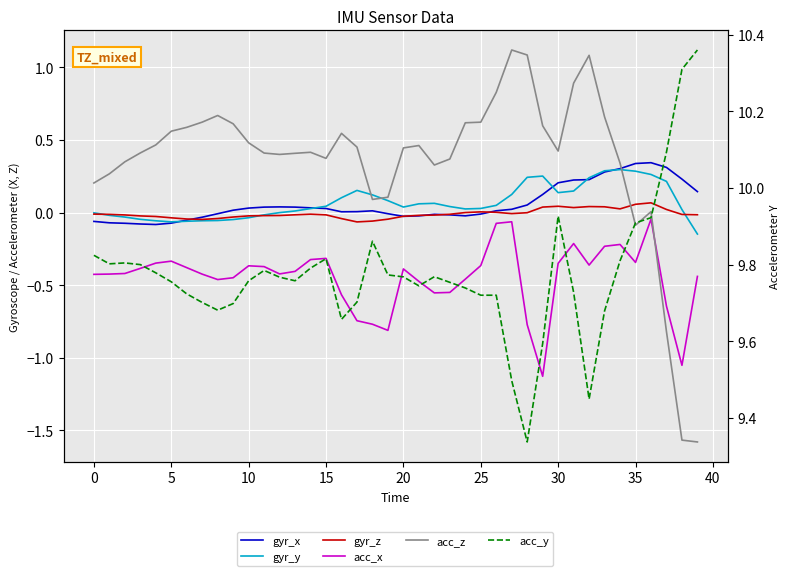

At which category does gyr_y reach its first local peak?

17